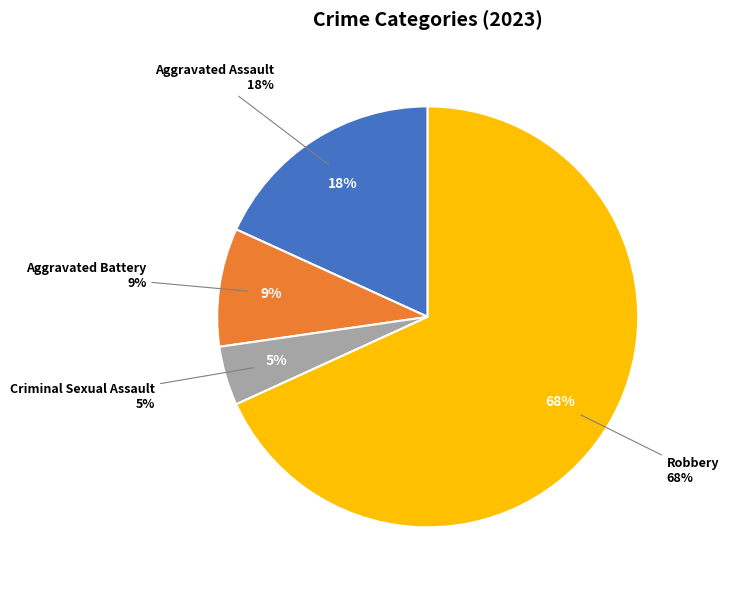

How many segments does this pie chart have?

4